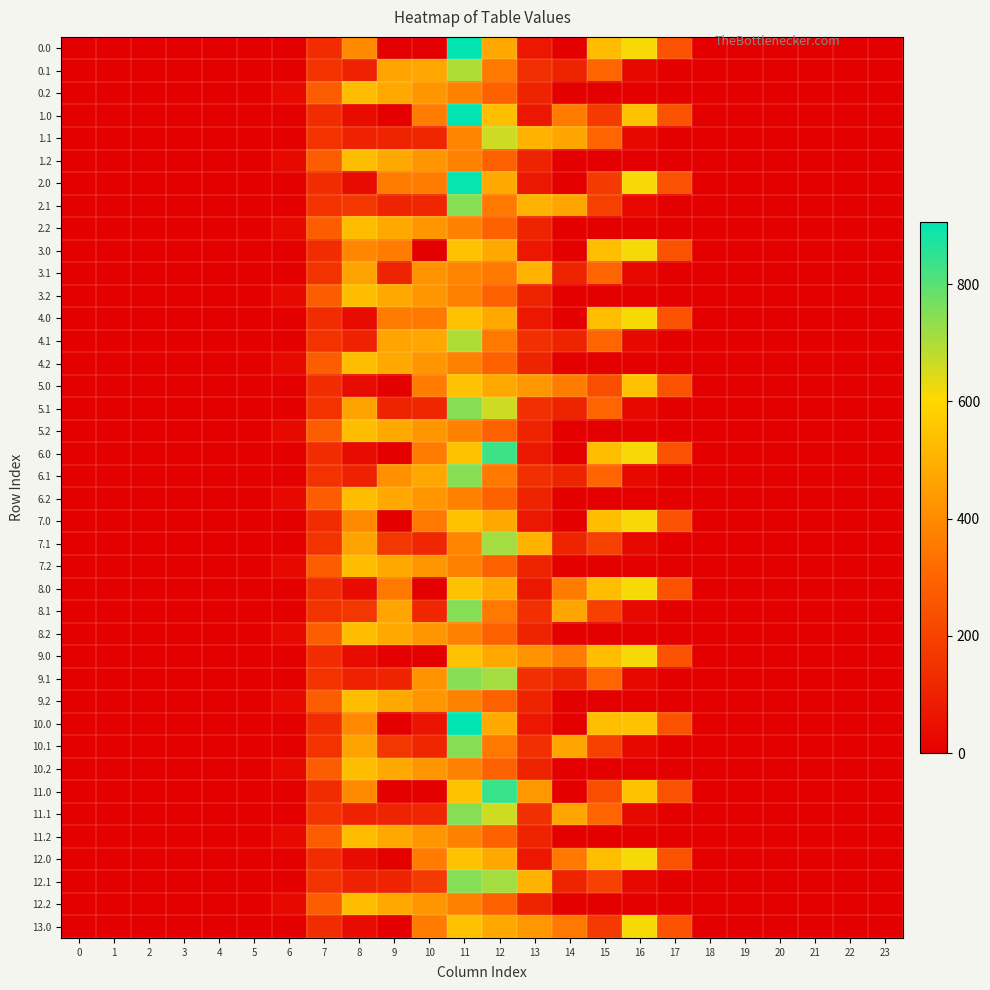

Between 14 and 6, which is larger?

14